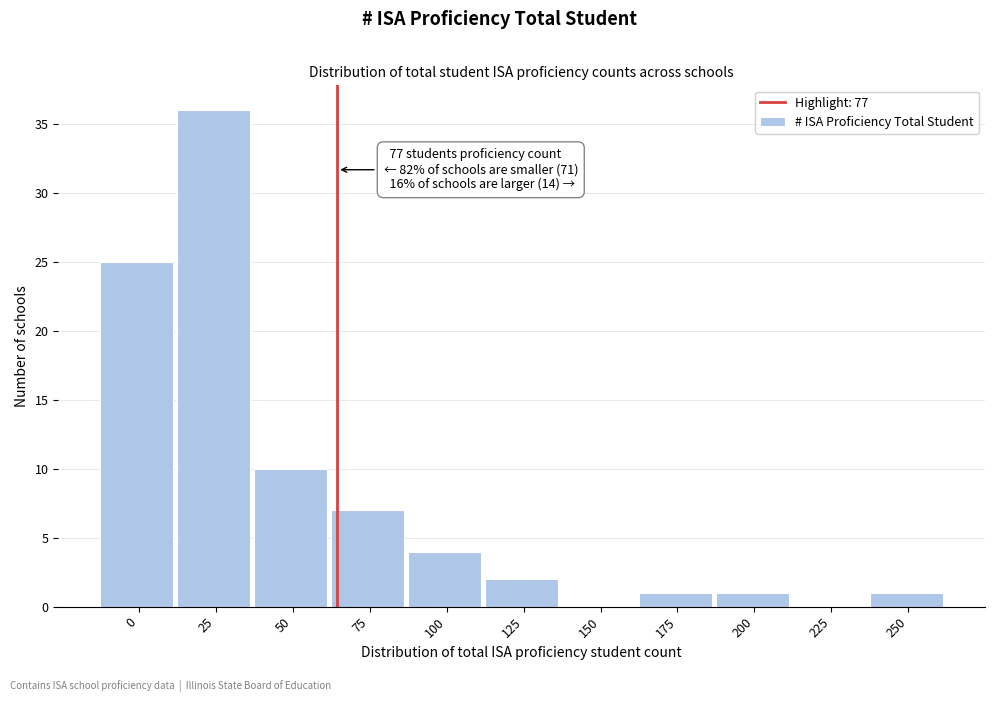

Reading right to left, extract all data points from this chart.

250=1	225=0	200=1	175=1	150=0	125=2	100=4	75=7	50=10	25=36	0=25